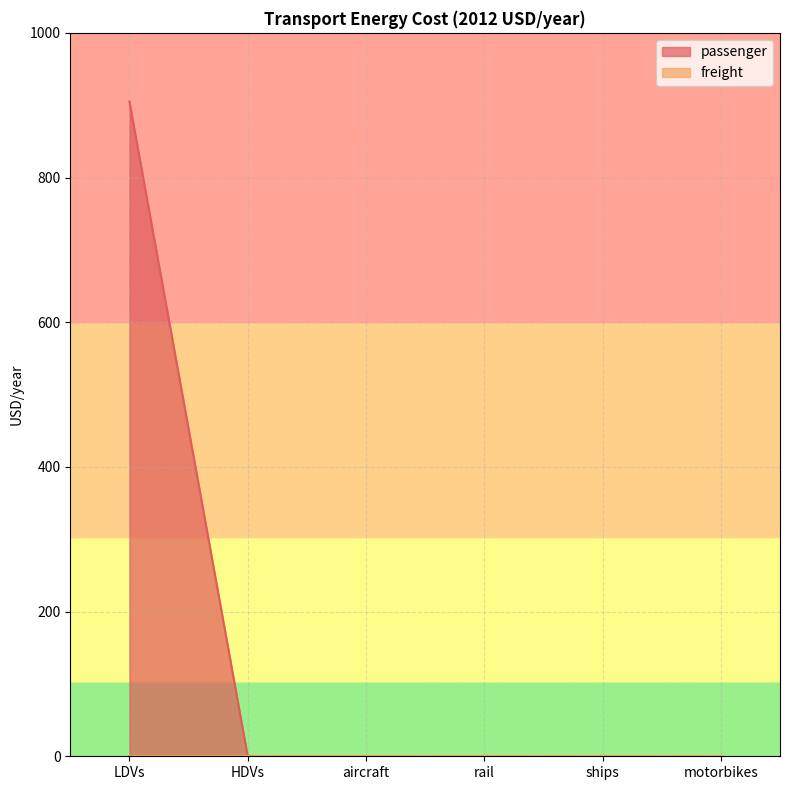

What is the average value?

151